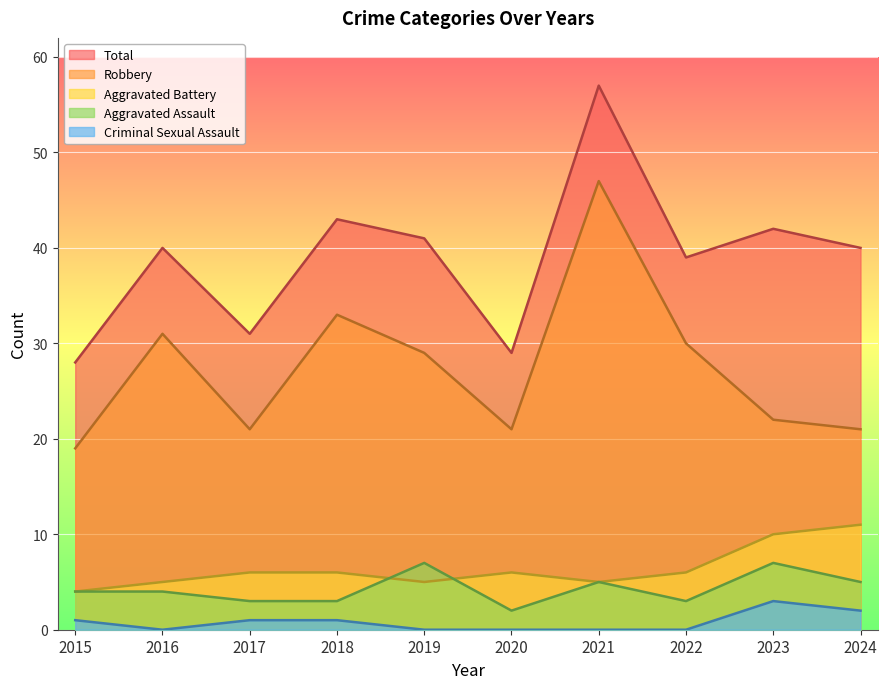

What is the maximum value for Aggravated Assault?

7